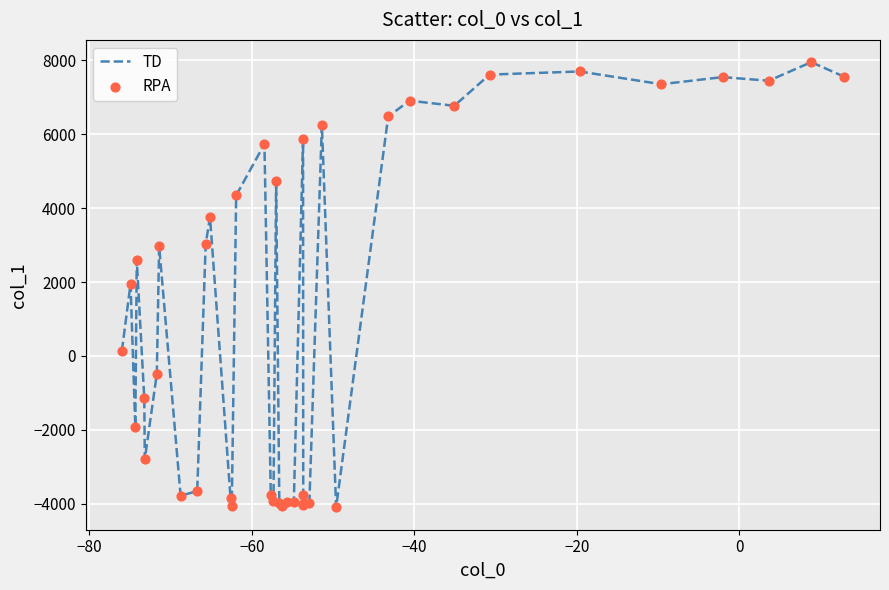

What is the smallest value displayed?

-4101.1